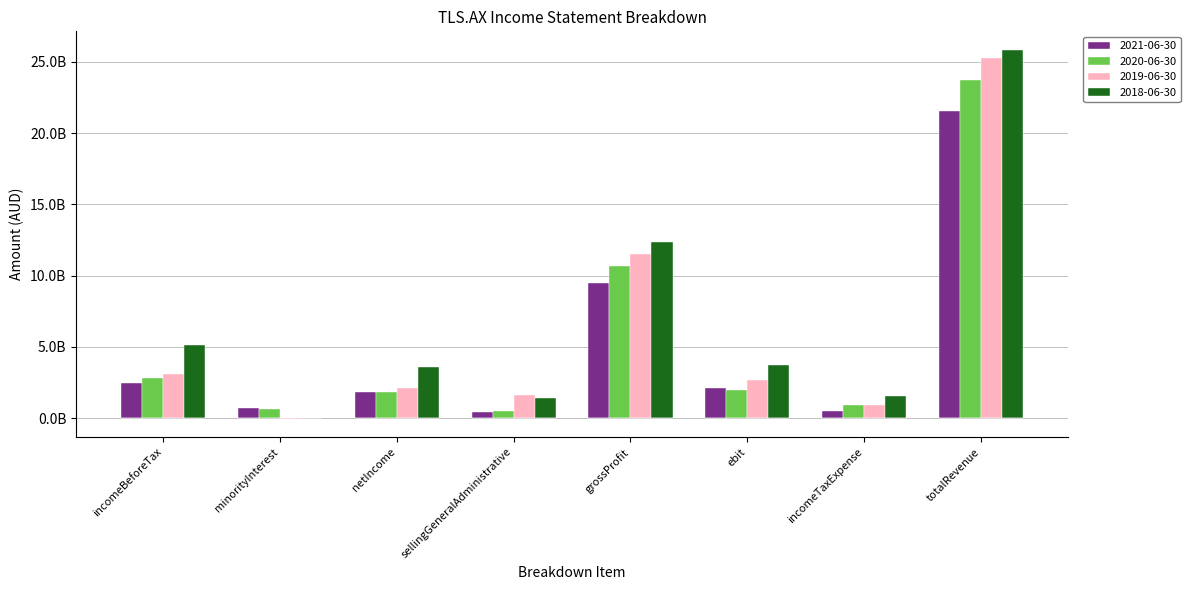

Is it true that 2020-06-30 equals 13359492285 at totalRevenue?

False